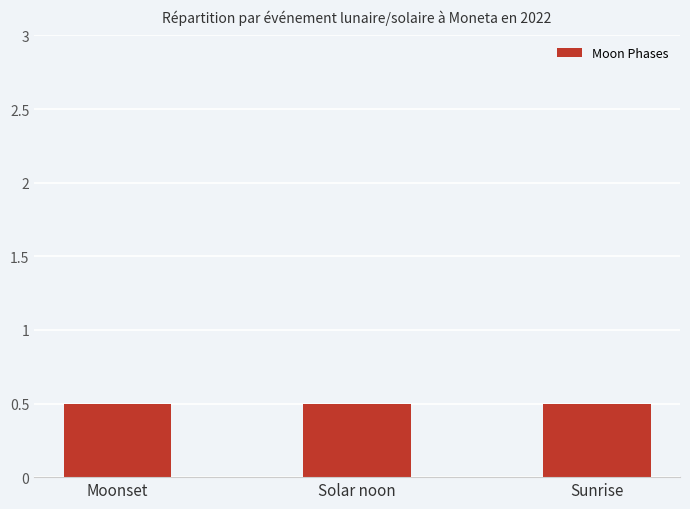

What is the label of the 2nd bar from the right?

Solar noon